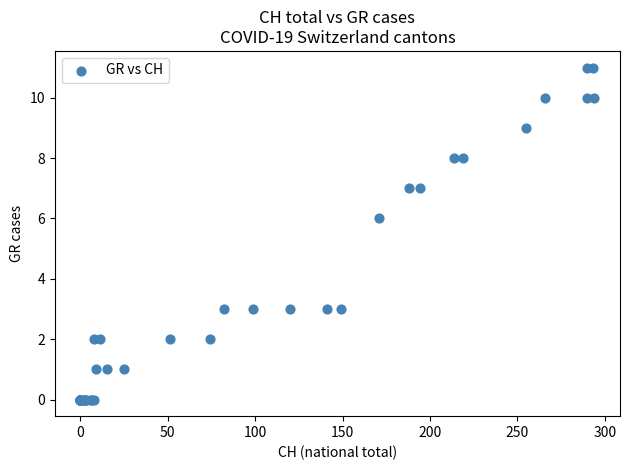

What Y value in the scatter plot is closest to 5?

6